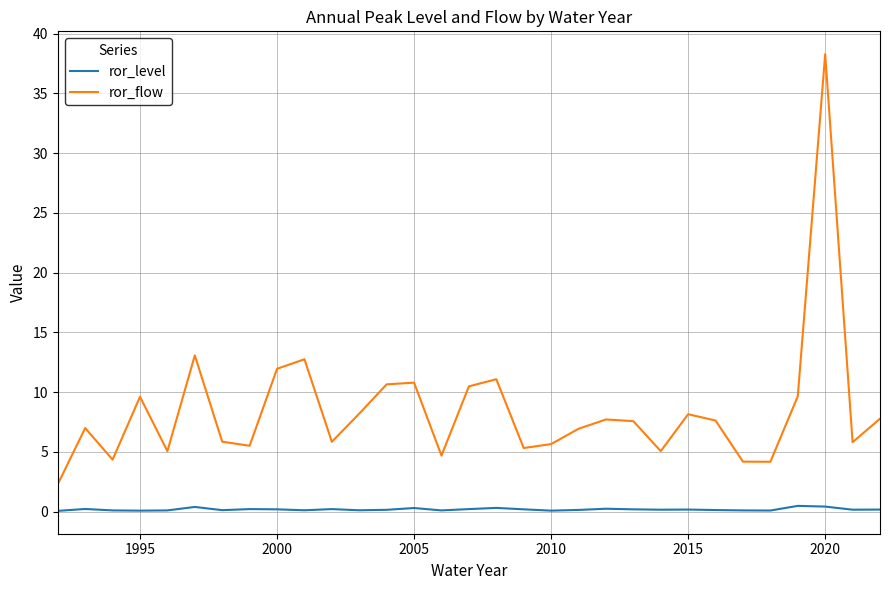

What is the minimum value for ror_flow?

2.3